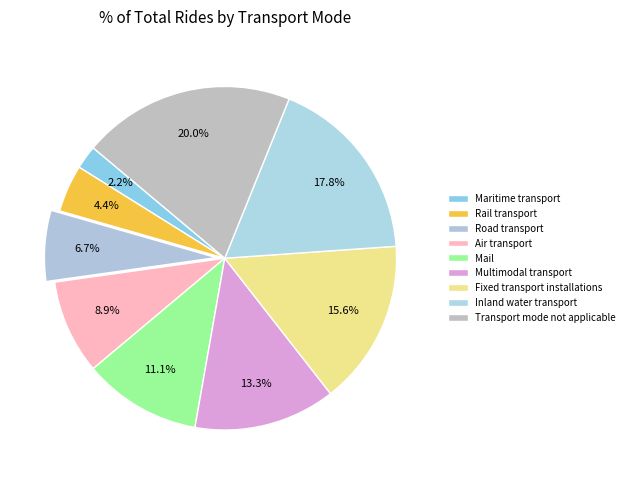

To the nearest percent, what portion does Air transport represent?

9%